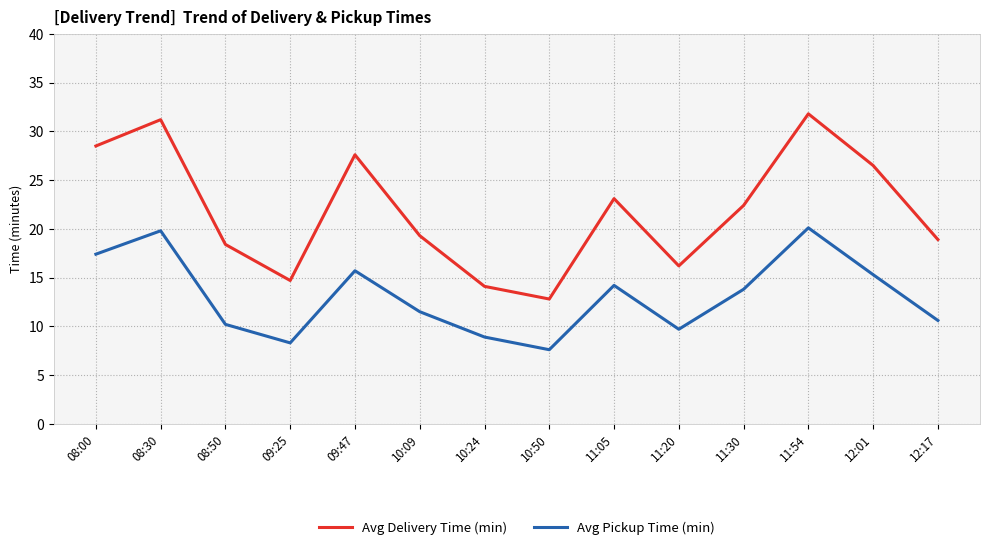

What is the difference between the maximum and minimum values in the Avg Delivery Time (min) series?

19.0